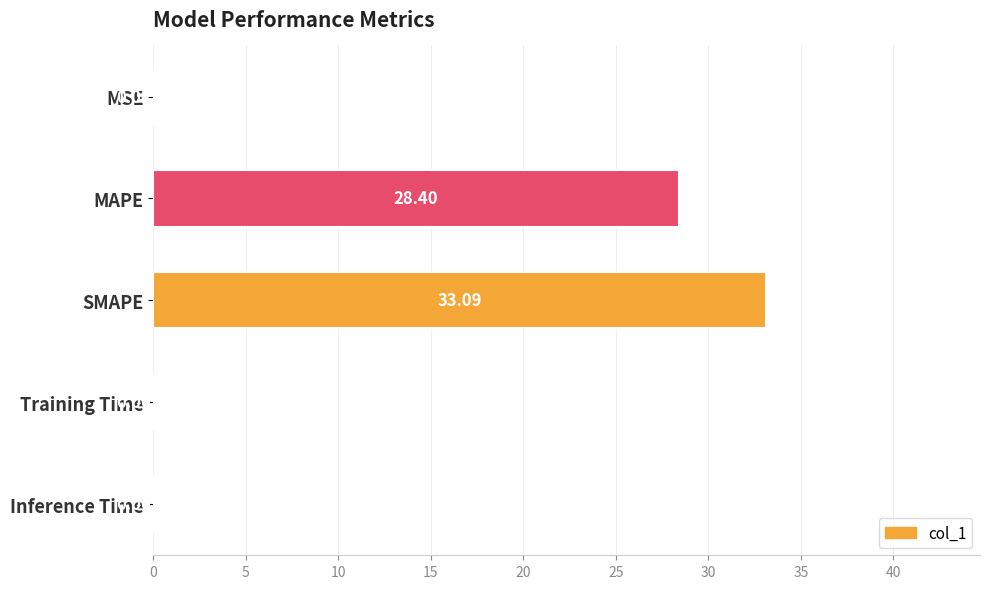

At which label is the value closest to 16?

MAPE